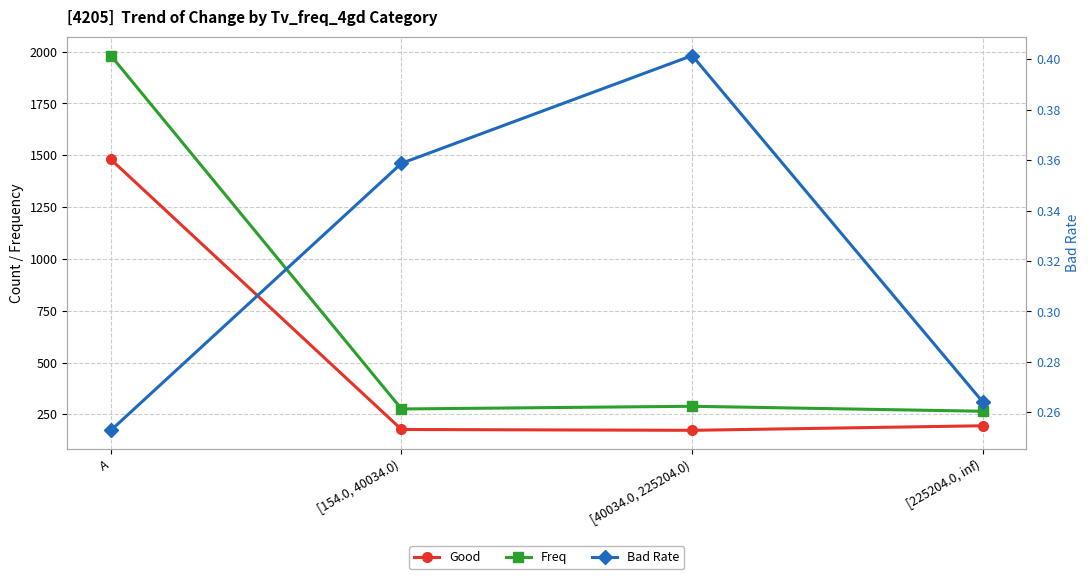

How many lines are shown in the chart?

3